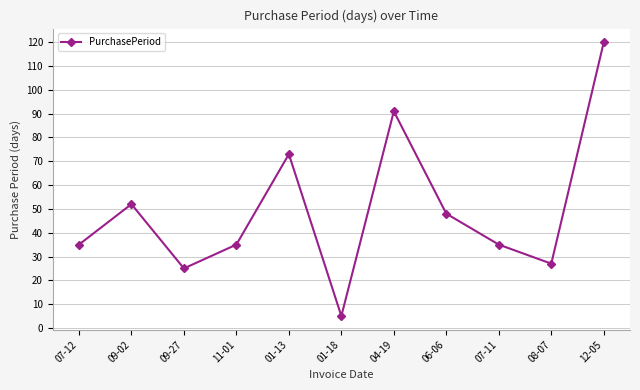

What position from the right is 04-19?

5